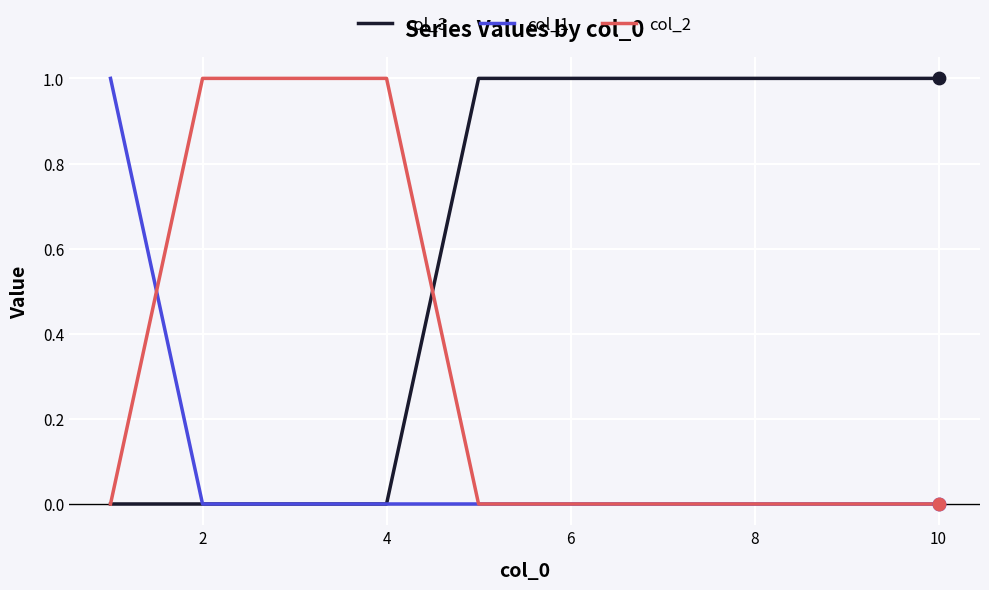

Which series has the largest total across all categories?

col_3